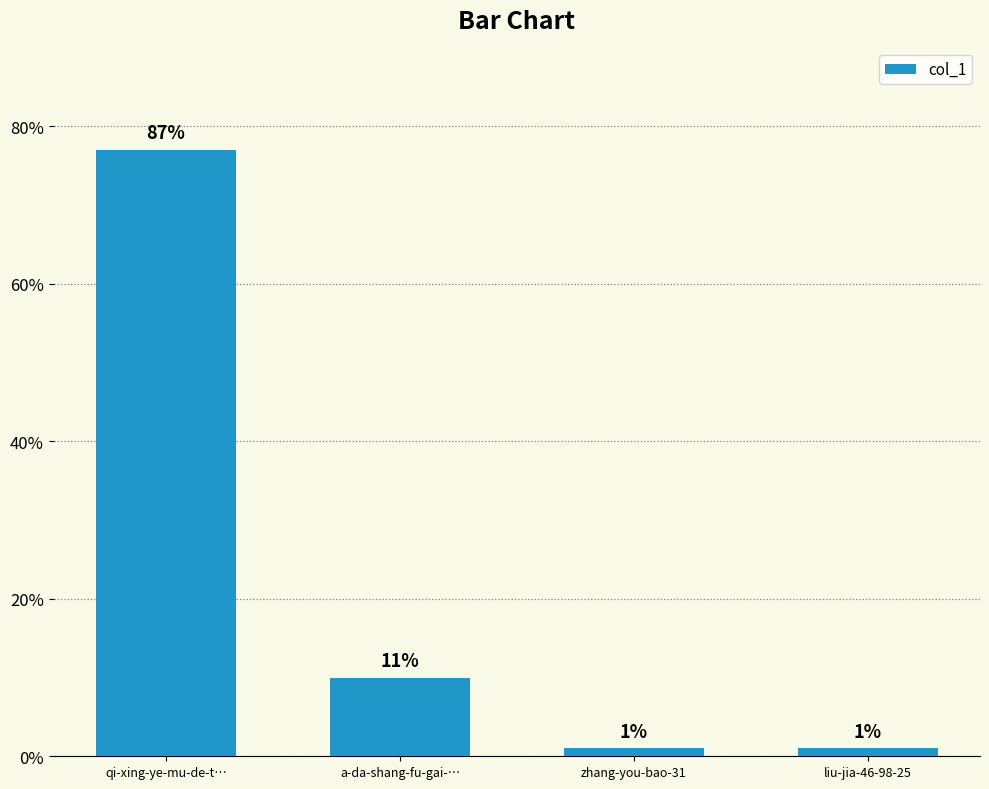

Count the values in the range 1 to 77.

4